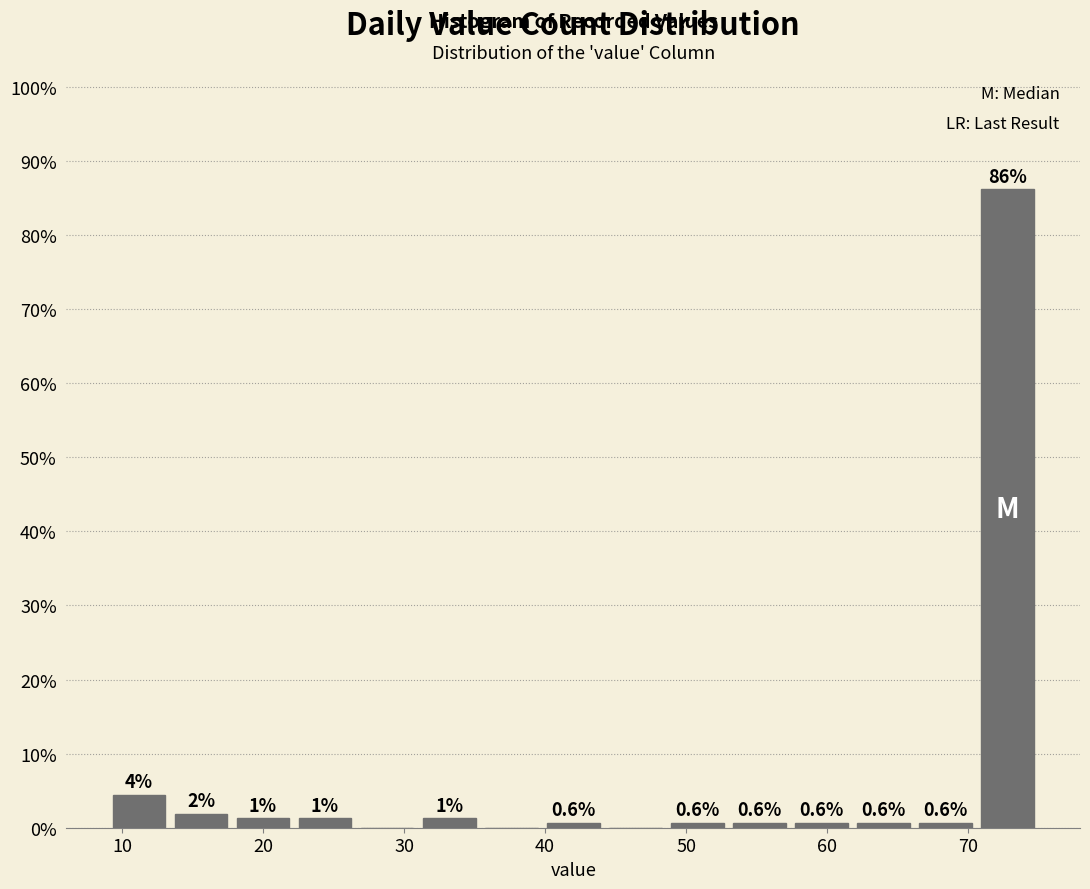

Which range on the x-axis has the tallest bar?

70.6 to 75.0